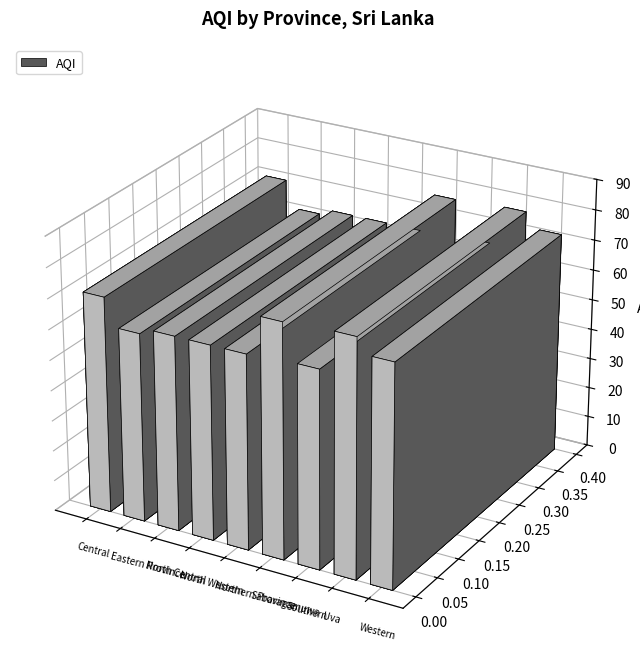

What is the sum of the values at North Western and Uva?

142